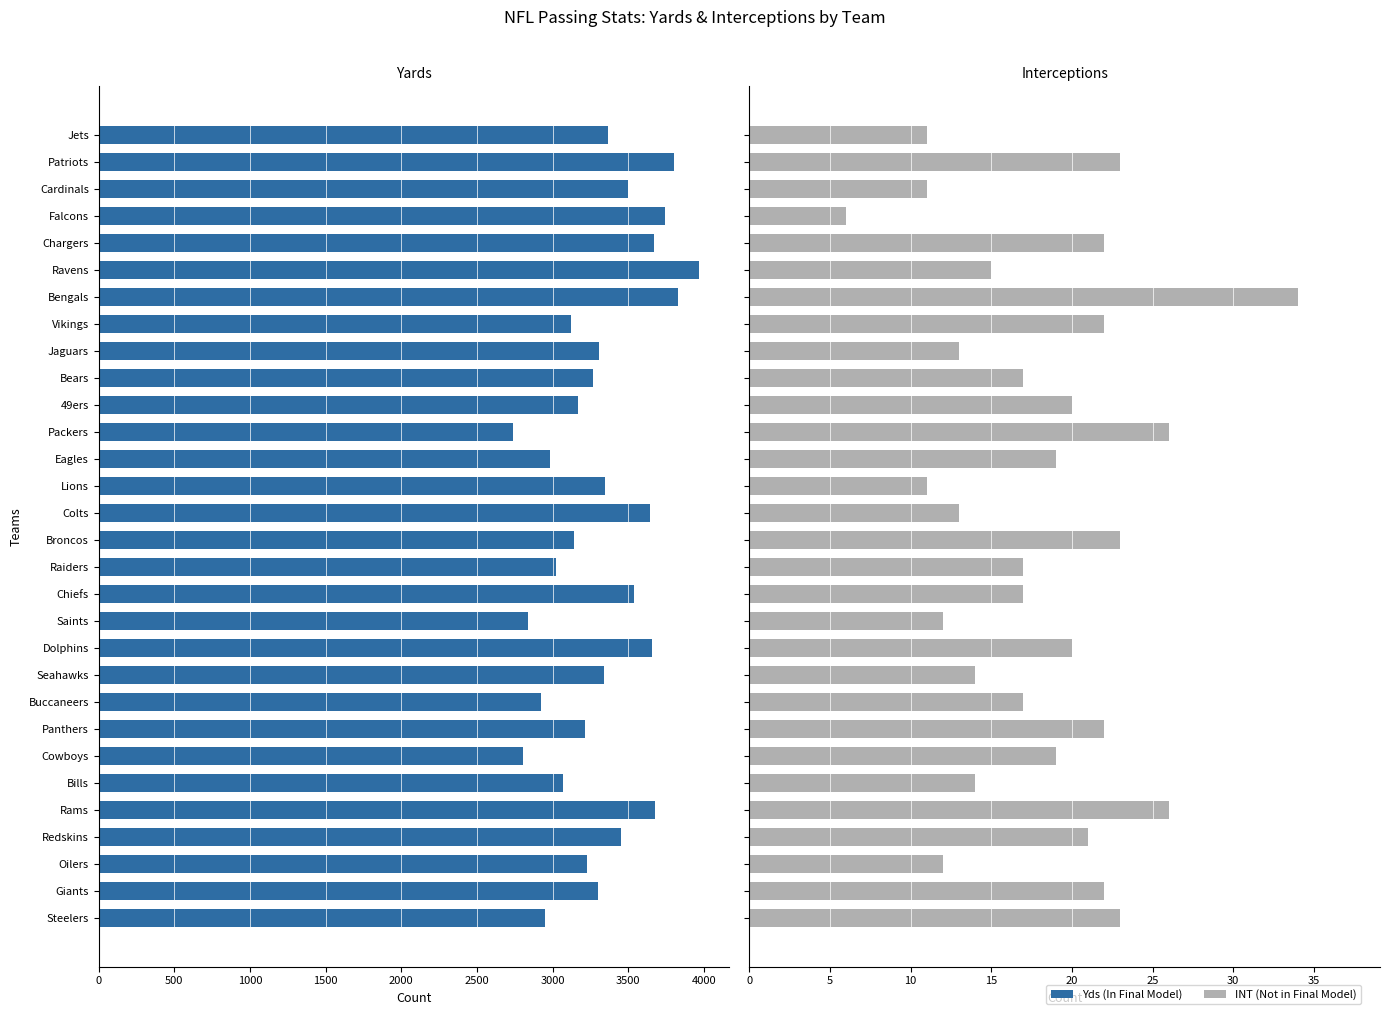

Reading left to right, what are all the values shown in this chart?

Yds: 3364	3803	3499	3745	3666	3969	3826	3121	3304	3267	3164	2740	2979	3344	3643	3139	3021	3538	2834	3655	3339	2925	3214	2806	3068	3675	3448	3225	3299	2947
INT: 11	23	11	6	22	15	34	22	13	17	20	26	19	11	13	23	17	17	12	20	14	17	22	19	14	26	21	12	22	23